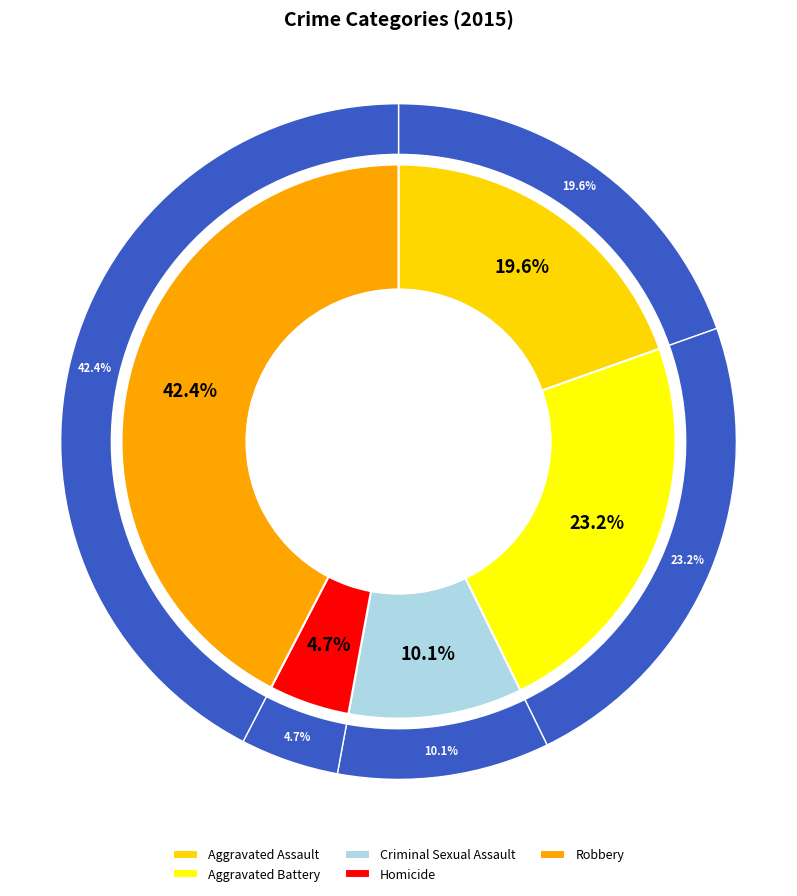

Does any single category account for the majority?

No